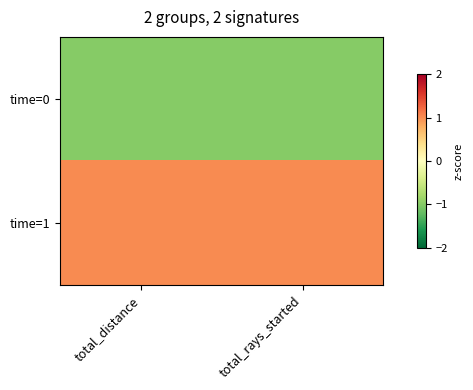

Which has a higher value, total_rays_started or total_distance?

total_rays_started